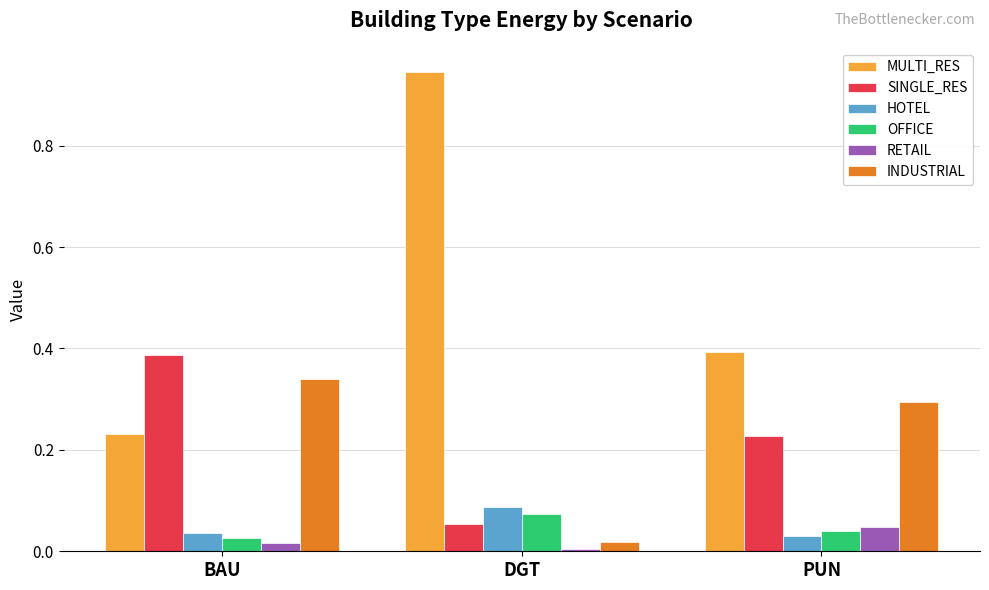

At which category does the chart reach its peak across all series?

DGT